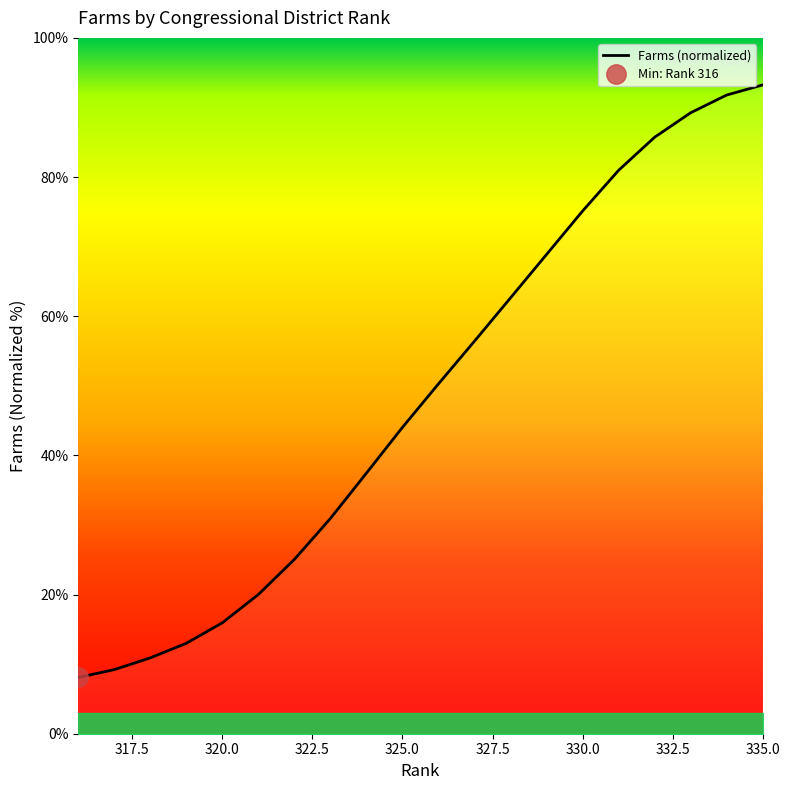

Reading right to left, transcribe all the data shown in this chart.

335=93.2	334=91.8	333=89.2	332=85.7	331=81.0	330=75.1	329=68.9	328=62.6	327=56.4	326=50.3	325=44.0	324=37.5	323=30.9	322=25.1	321=20.0	320=15.9	319=13.0	318=10.9	317=9.2	316=8.1